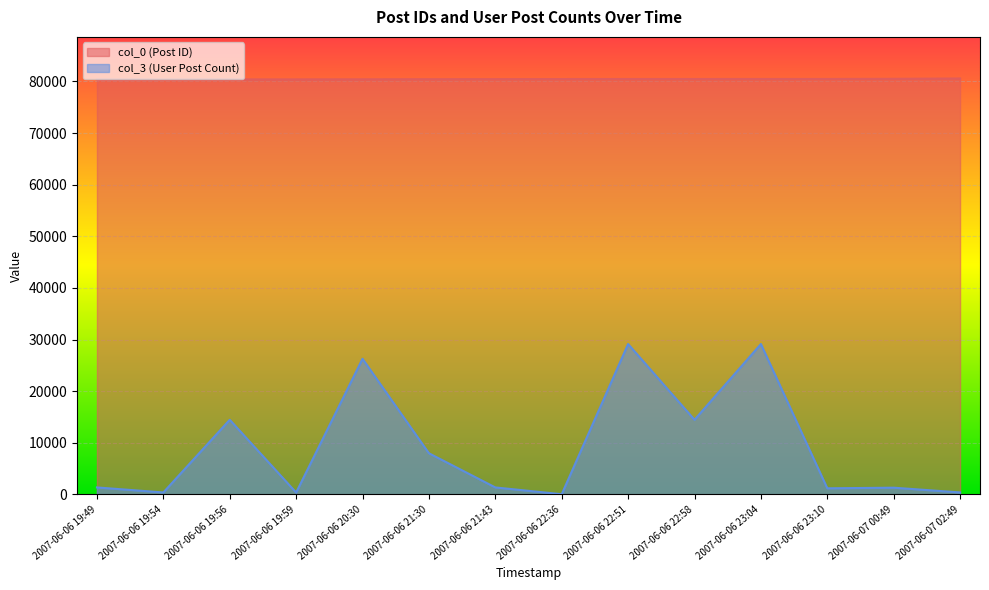

How many values in the col_0 series exceed 80471?

6